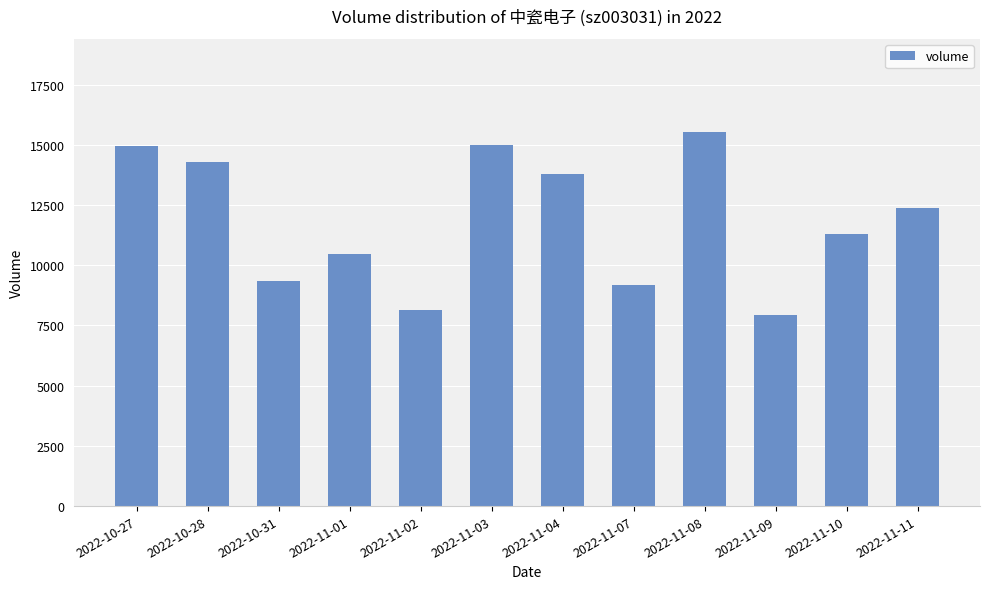

What is the difference between the maximum and second lowest values?

7379